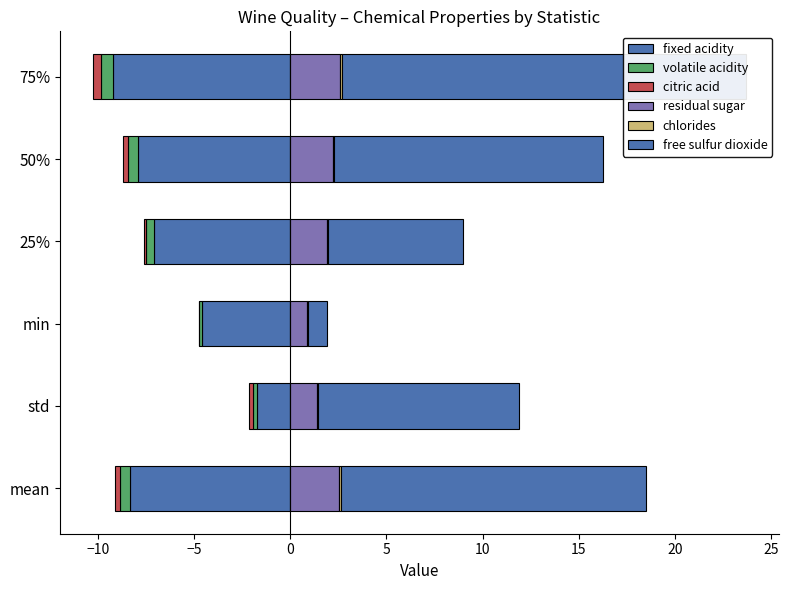

Which series changed the most between 50% and 75%?

free sulfur dioxide